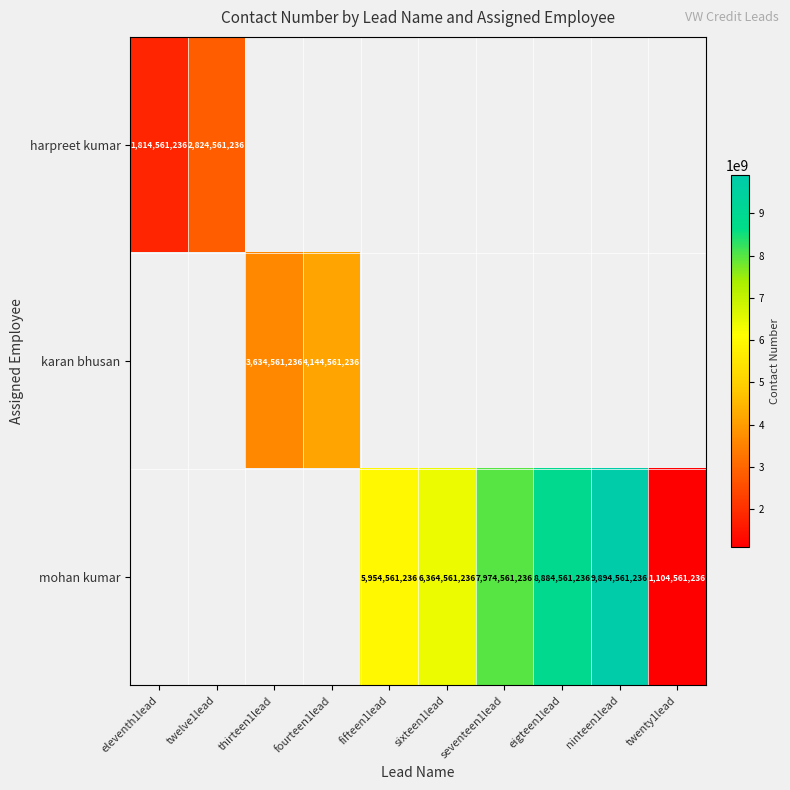

True or false: harpreet kumar has a value of 2931383139 at eleventh1lead.

False